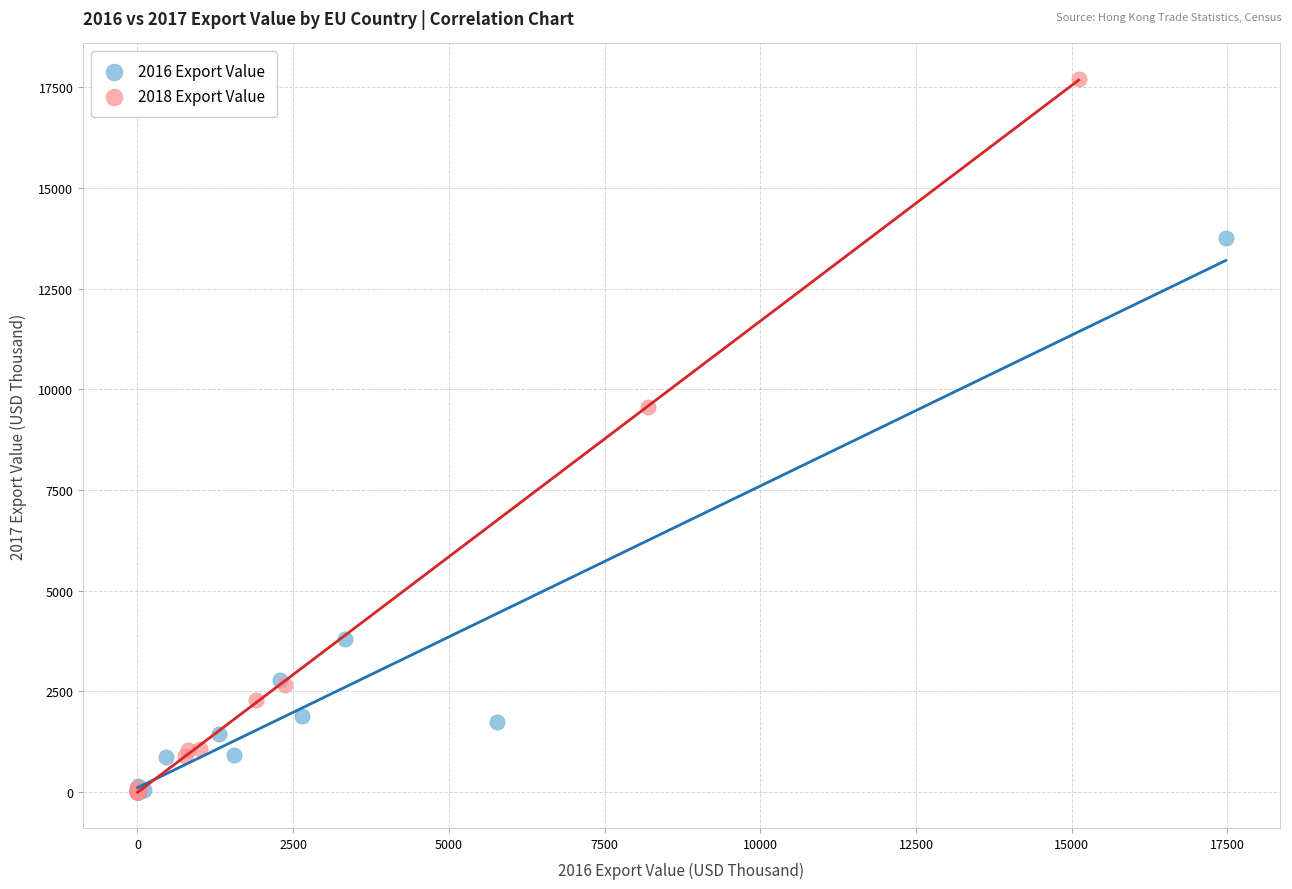

Which series reaches the maximum Y coordinate?

2018 Export Value